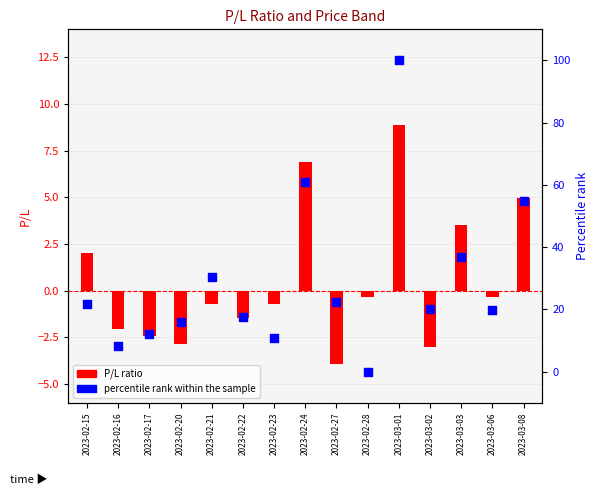

At which category is the sum across all series the highest?

2023-03-01